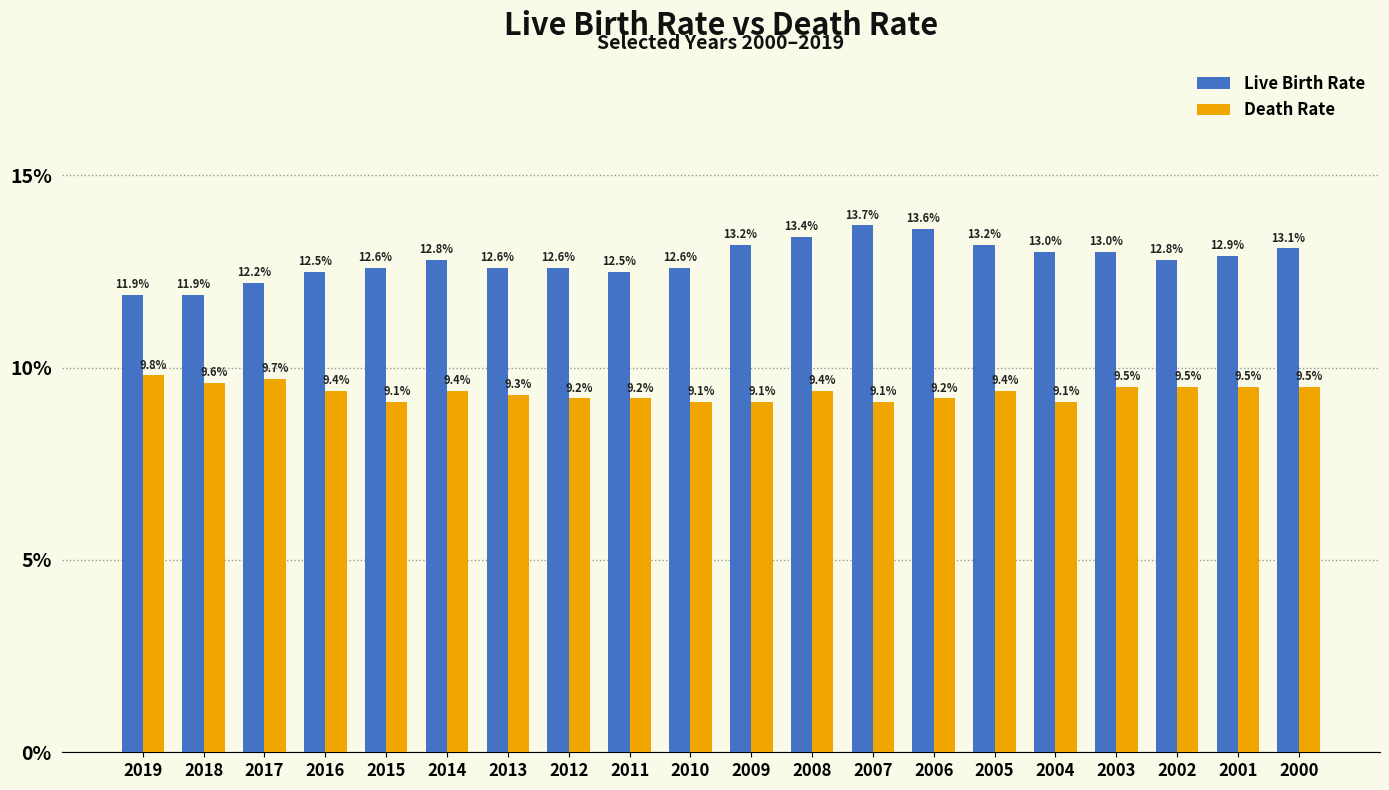

True or false: Death Rate has a value of 9.1 at 2015.

True